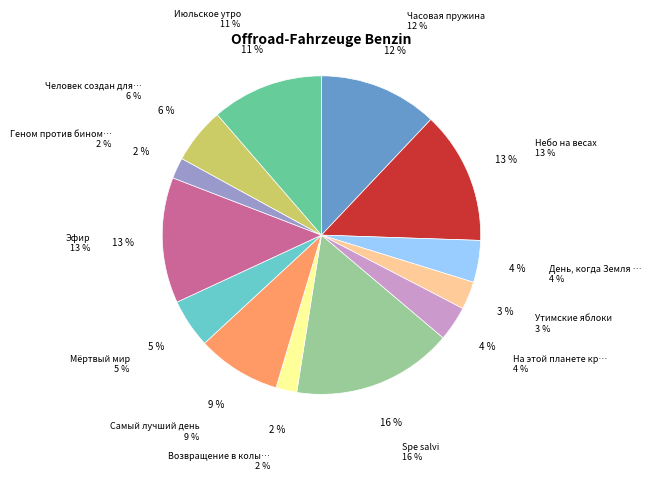

To the nearest percent, what is the difference between the largest and smallest slice percentages?

14%